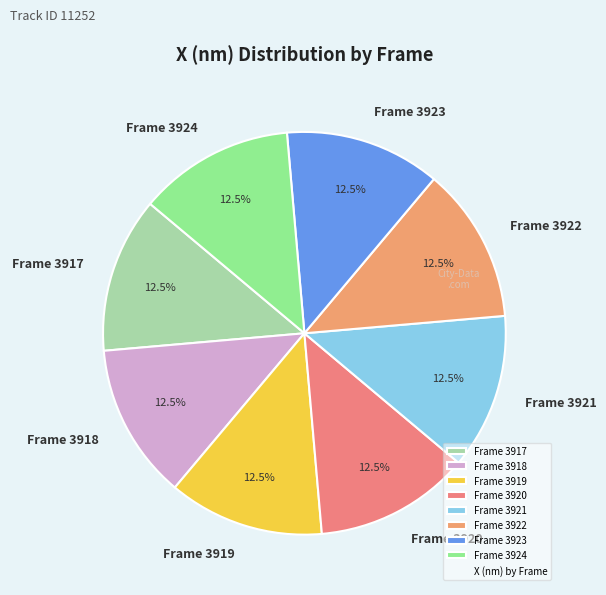

How many slices are in this pie chart?

8